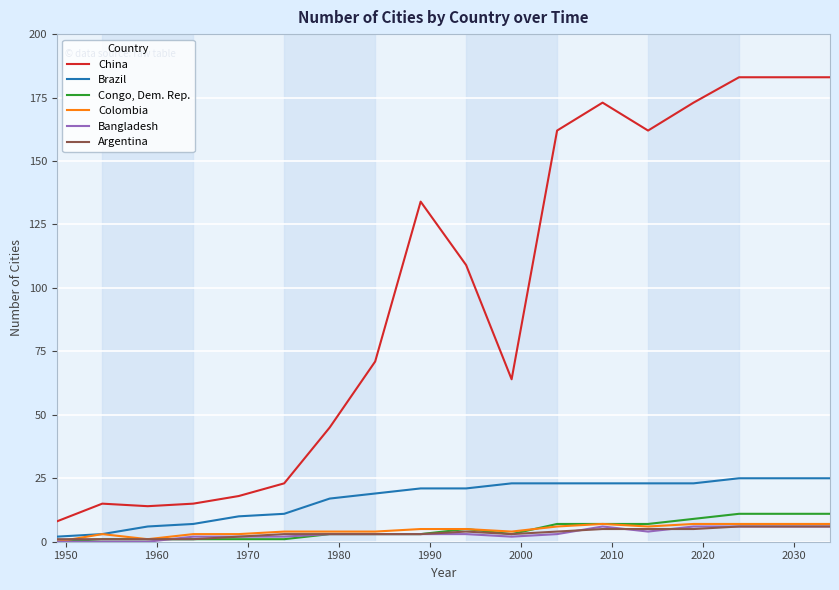

True or false: Congo, Dem. Rep. and China intersect in this chart.

False